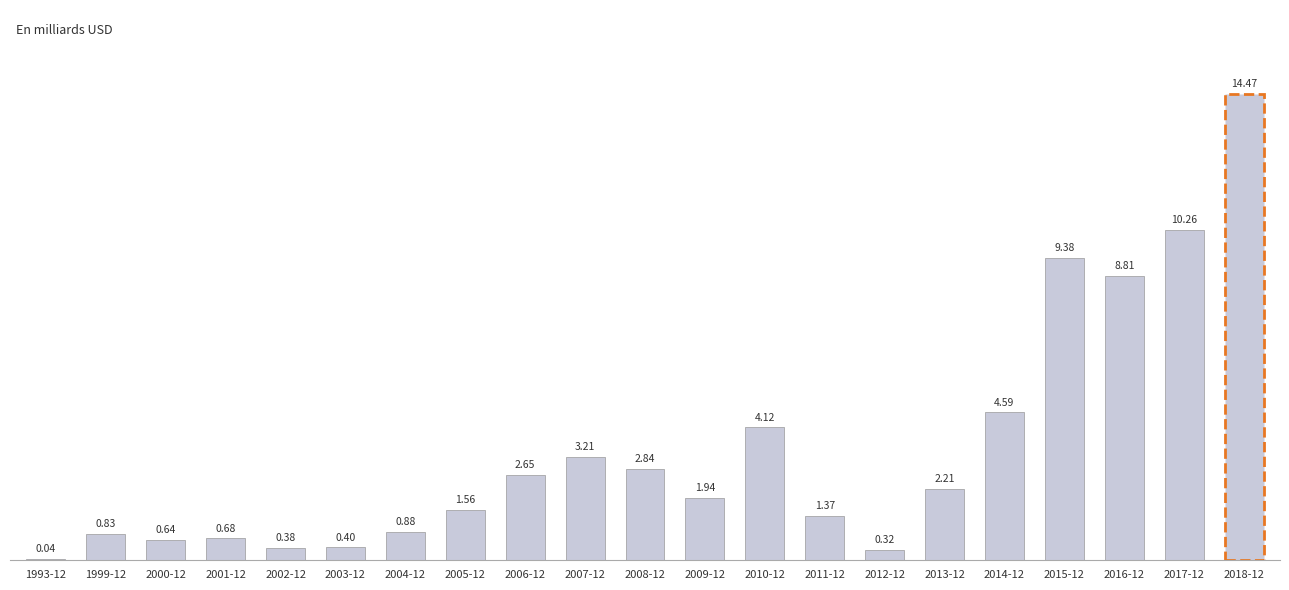

What is the change in value from 1993-12 to 2002-12?

+0.3